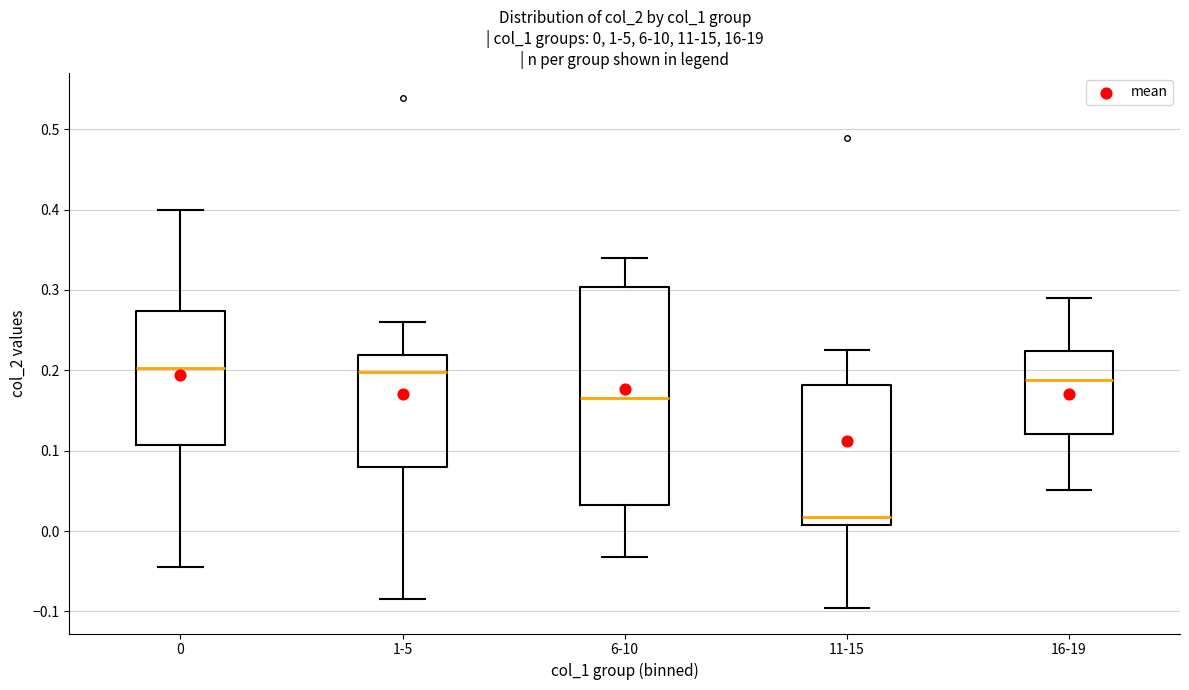

Comparing the boxes themselves (not the whiskers), which one is the tallest?

6-10